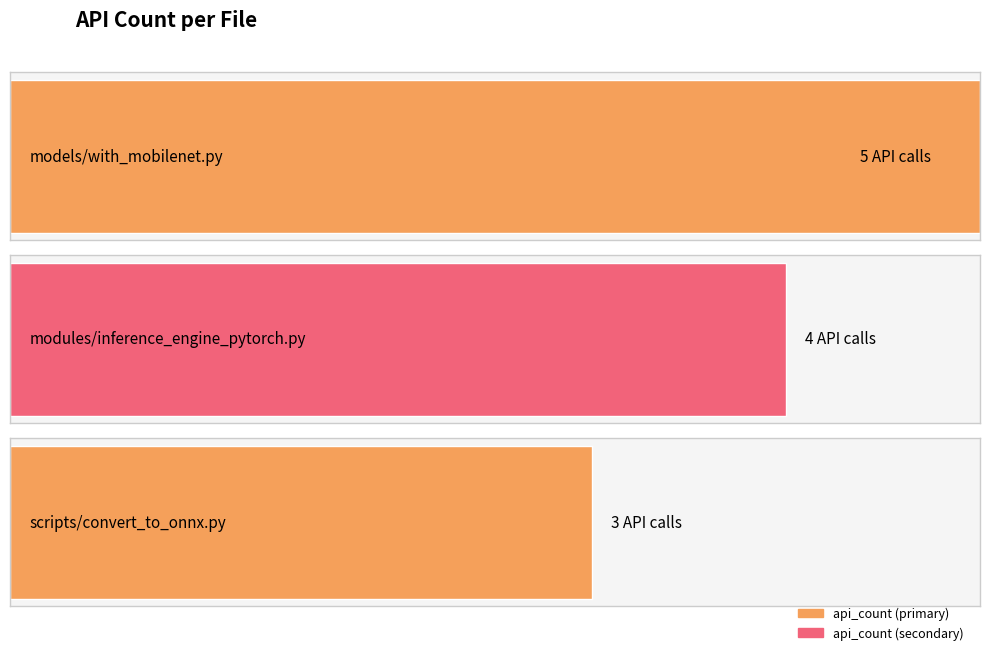

Are the bars horizontal?

Yes